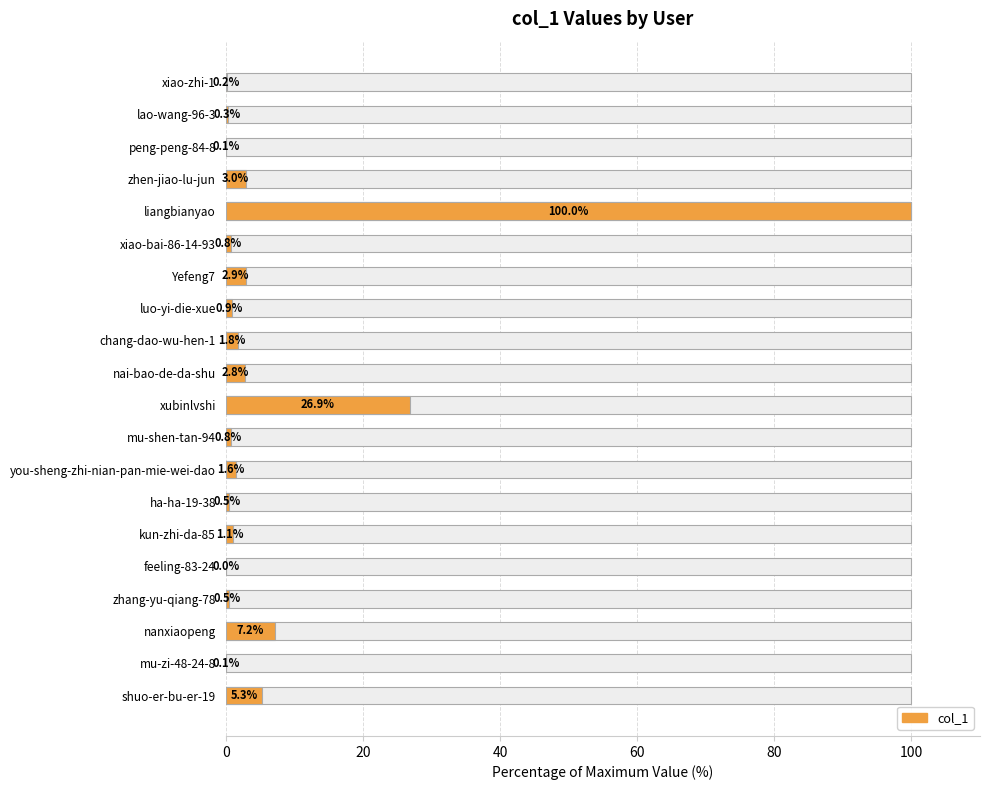

How many data points are less than 1?

10